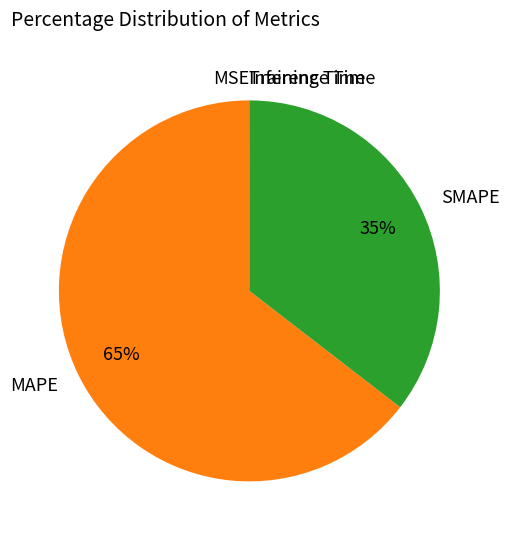

To the nearest percent, what is the difference between the largest and smallest slice percentages?

65%